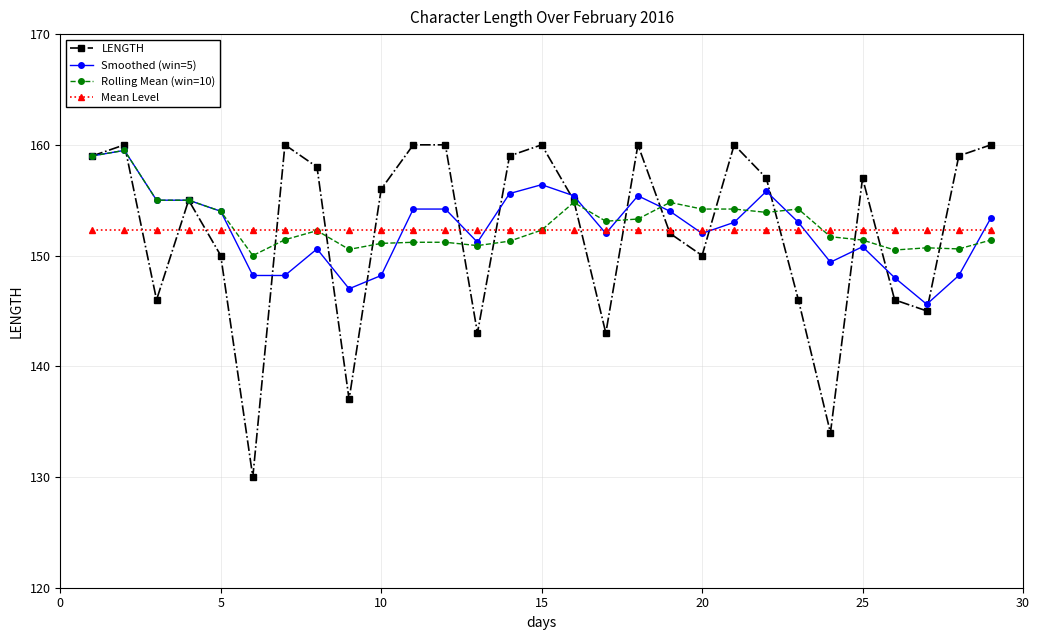

What is the smallest value displayed?

130.0